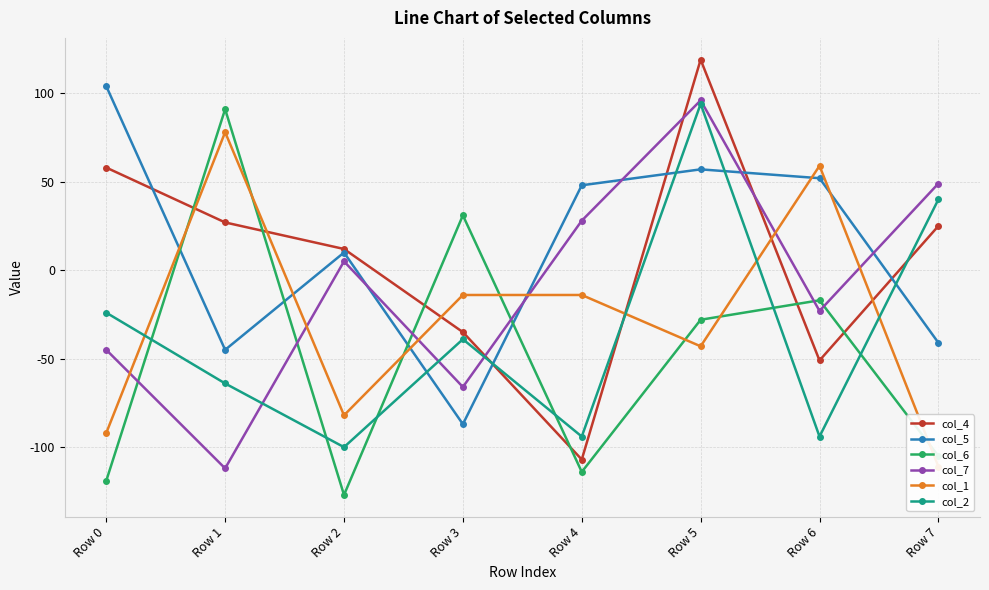

The col_6 series shows -105 at Row 7. True or false?

True